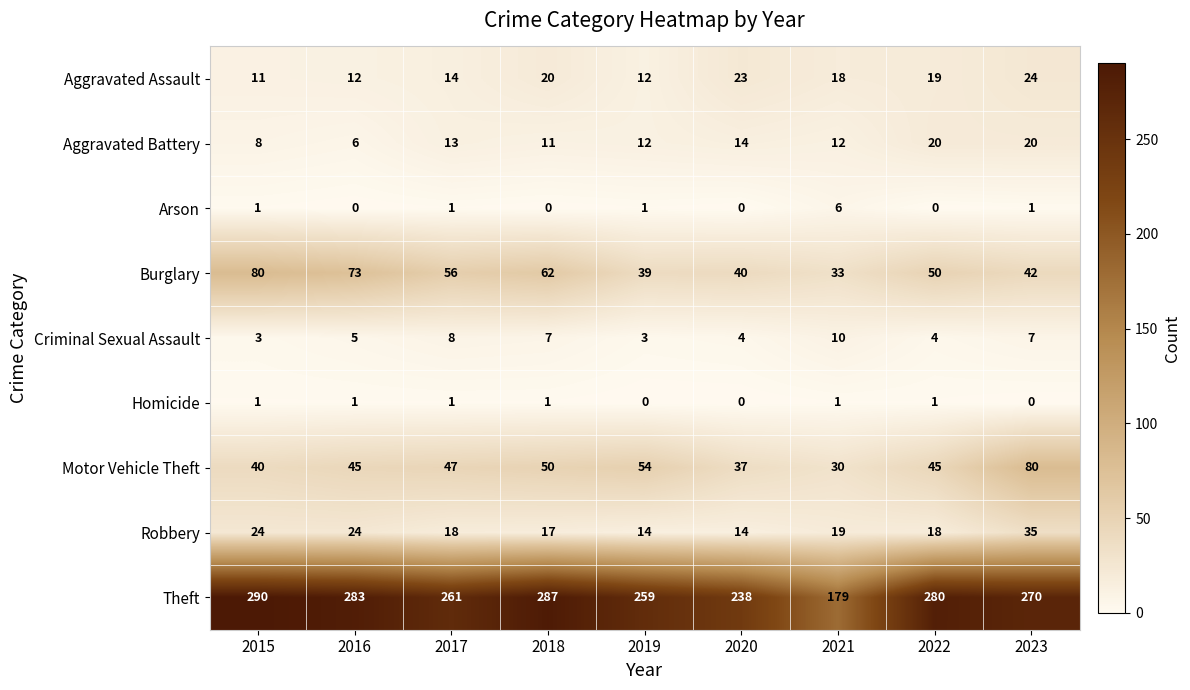

Which series has the largest range (max minus min)?

Theft